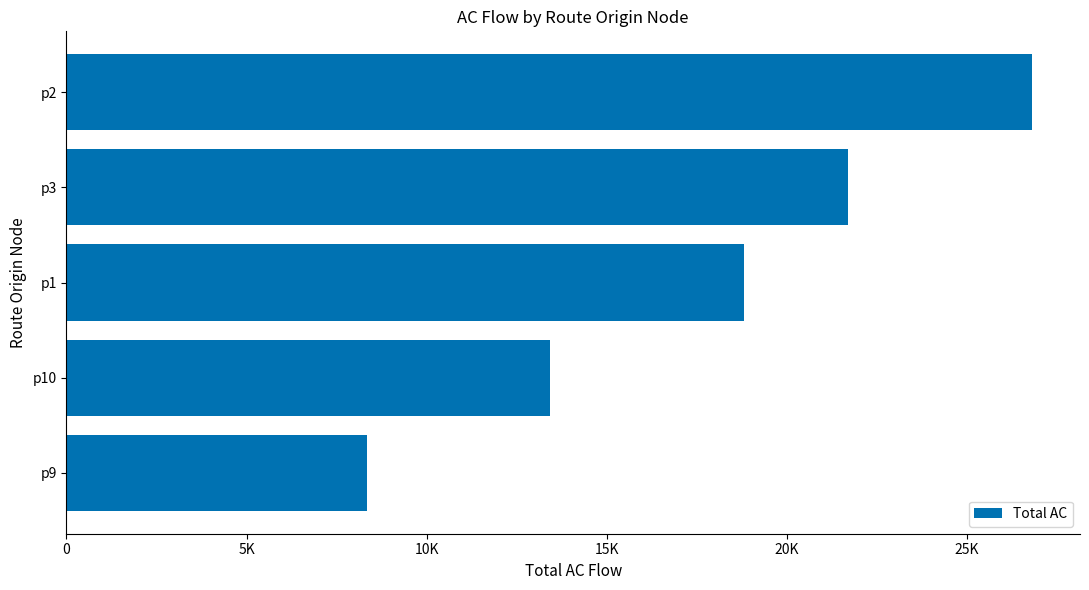

Are the bars horizontal?

Yes